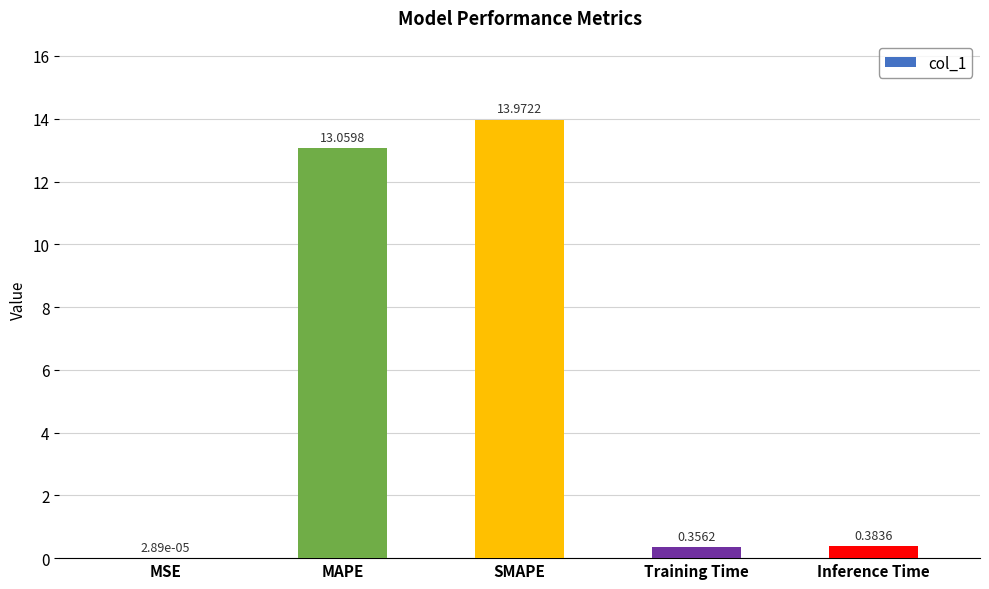

Are the bars grouped side by side (vs. stacked)?

No